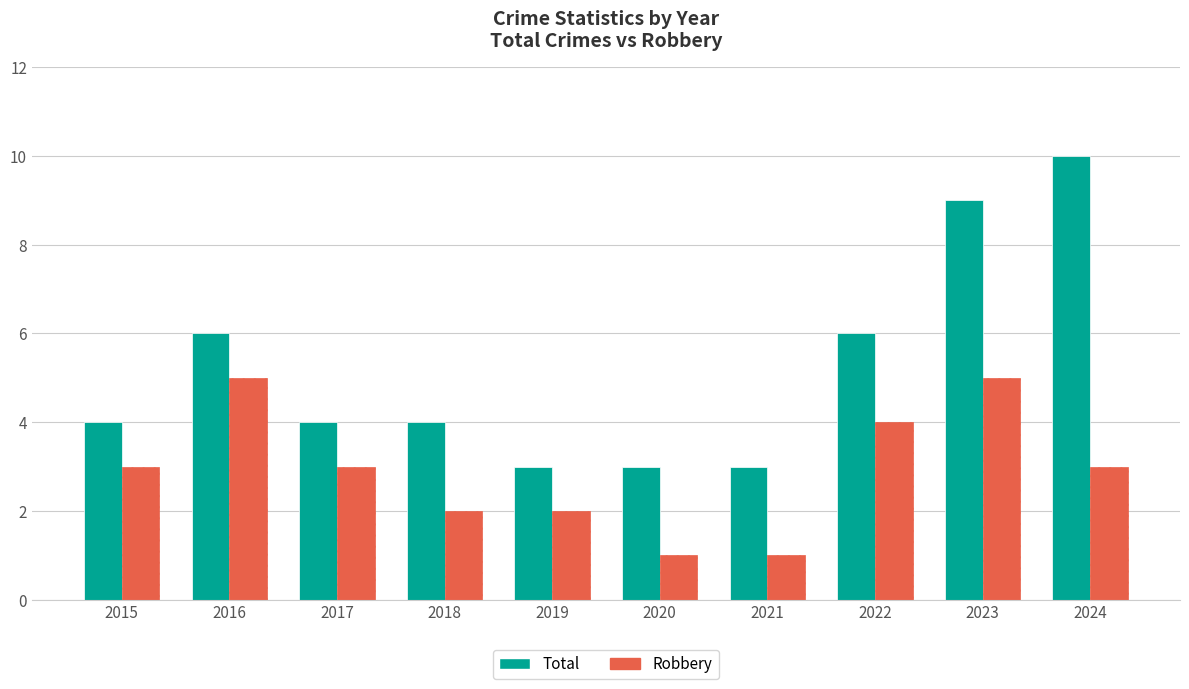

Reading right to left, what are all the values shown in this chart?

Total: 10	9	6	3	3	3	4	4	6	4
Robbery: 3	5	4	1	1	2	2	3	5	3